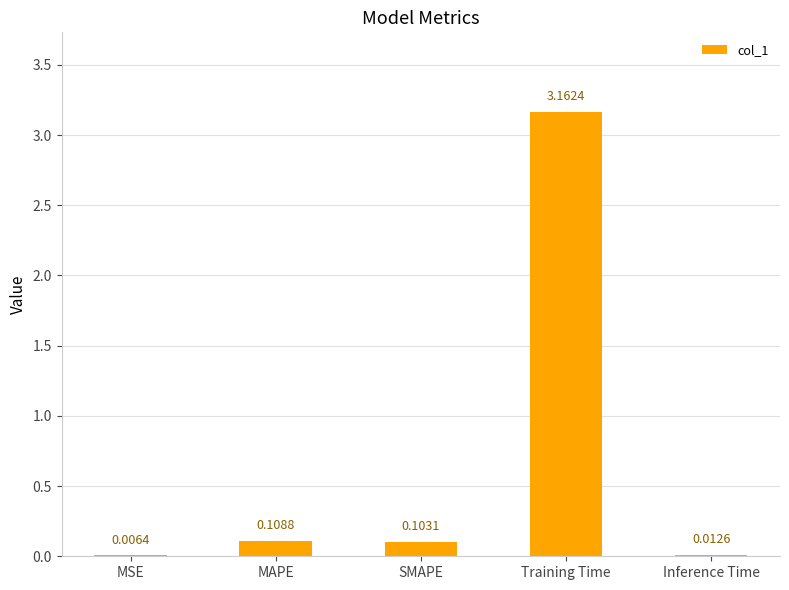

What is the average value?

0.7